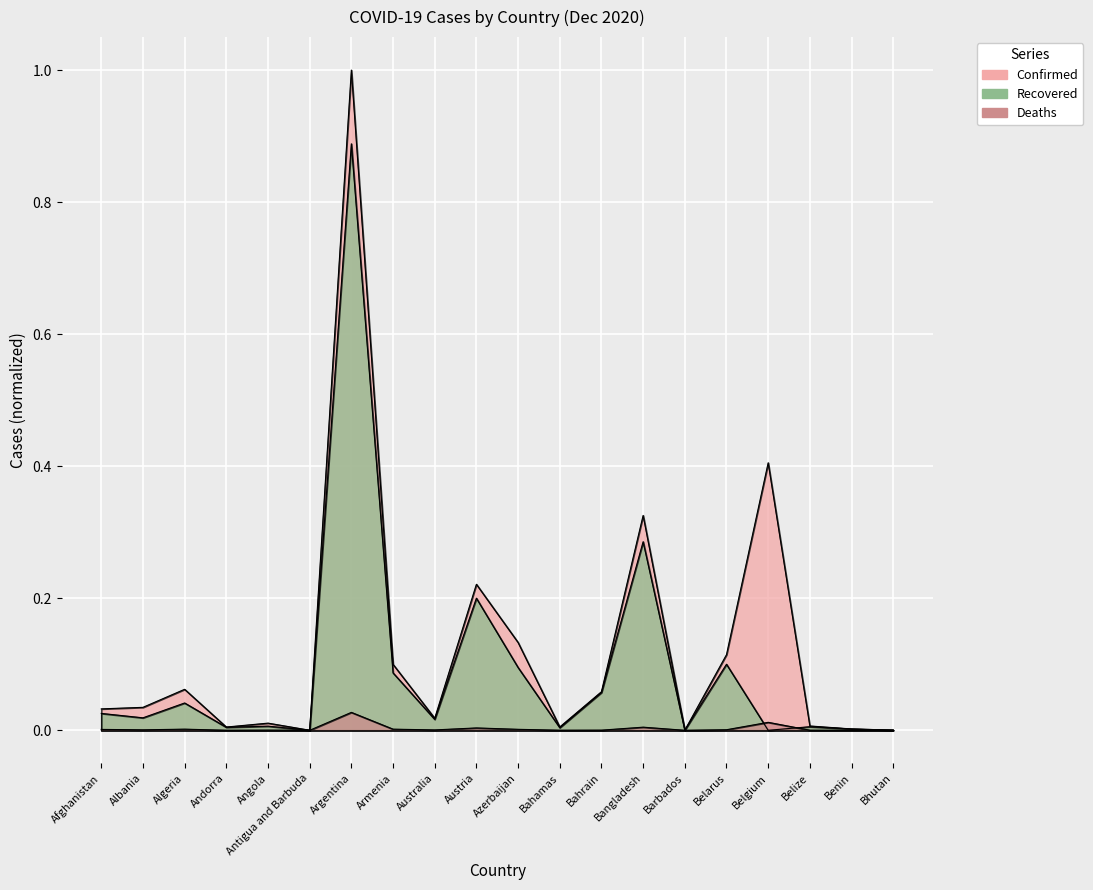

What is the maximum value shown in the chart?

1.0